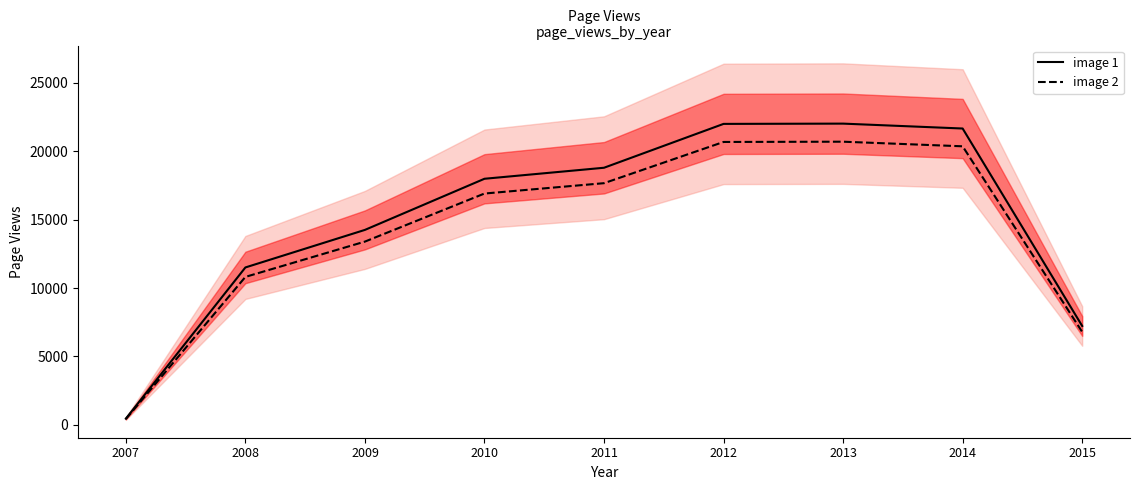

True or false: image 2 has a value of 33281.4 at 2012.

False